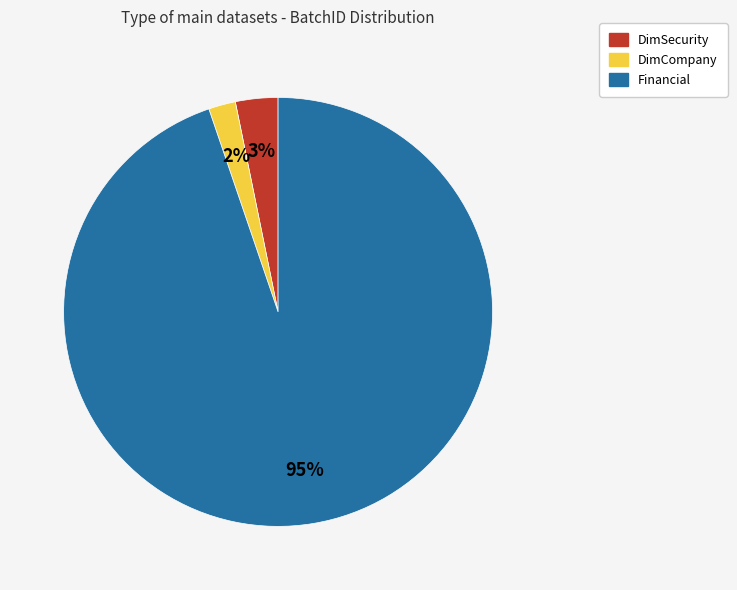

Rank the categories by value from lowest to highest.

DimCompany, DimSecurity, Financial